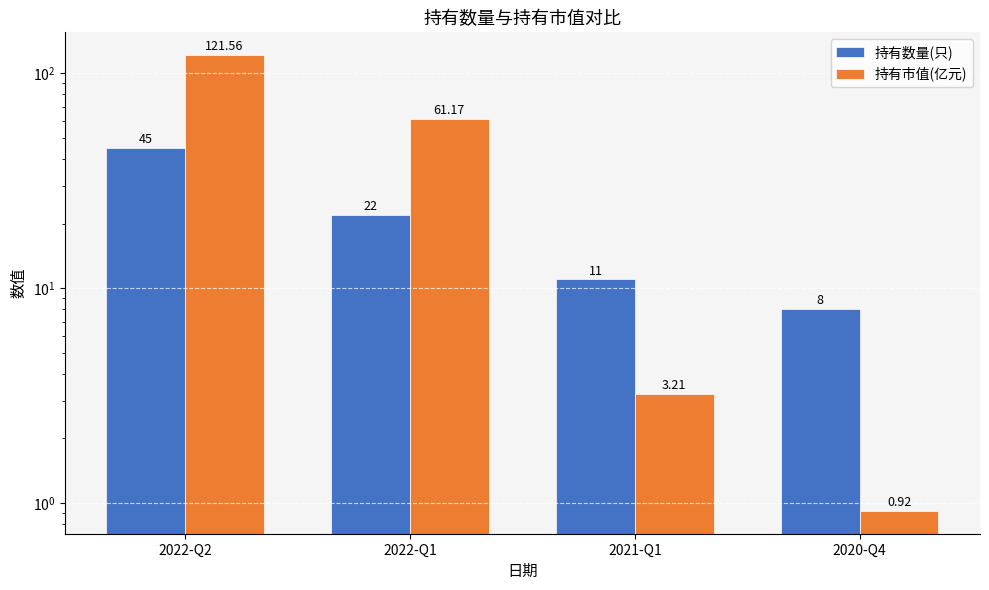

Between 2022-Q2 and 2021-Q1, which series saw the biggest shift?

持有市值(亿元)